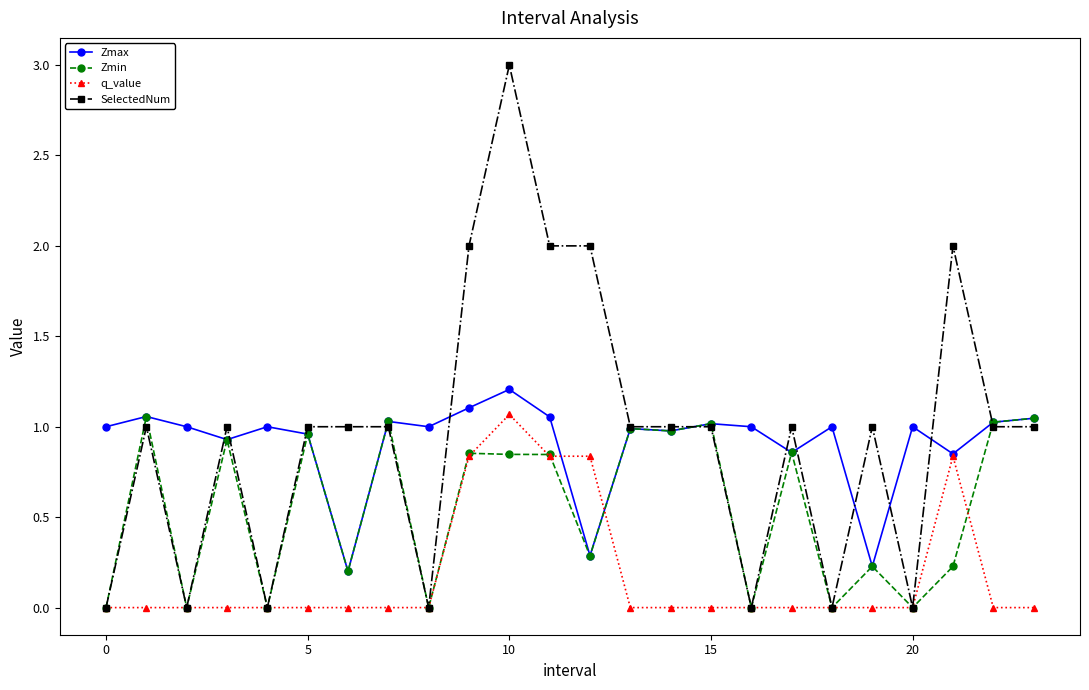

What is the value of the SelectedNum point at the 22nd from the left?

2.0